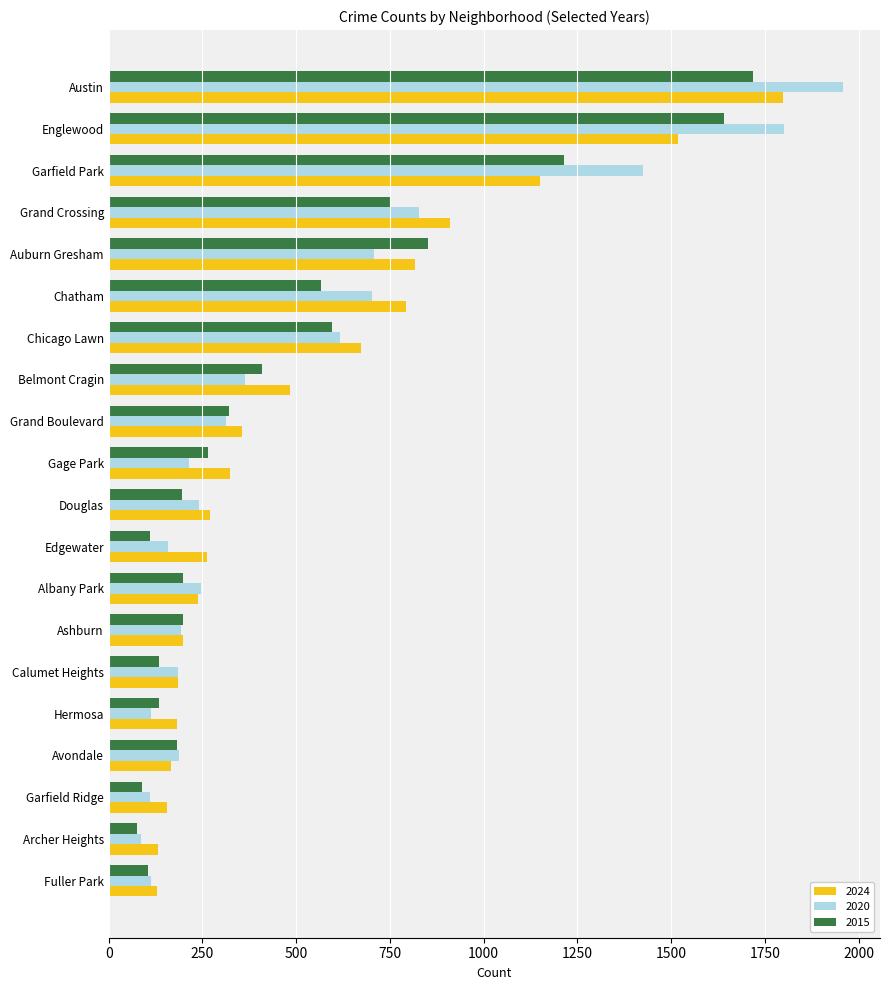

The 2024 series shows 86 at Edgewater. True or false?

False